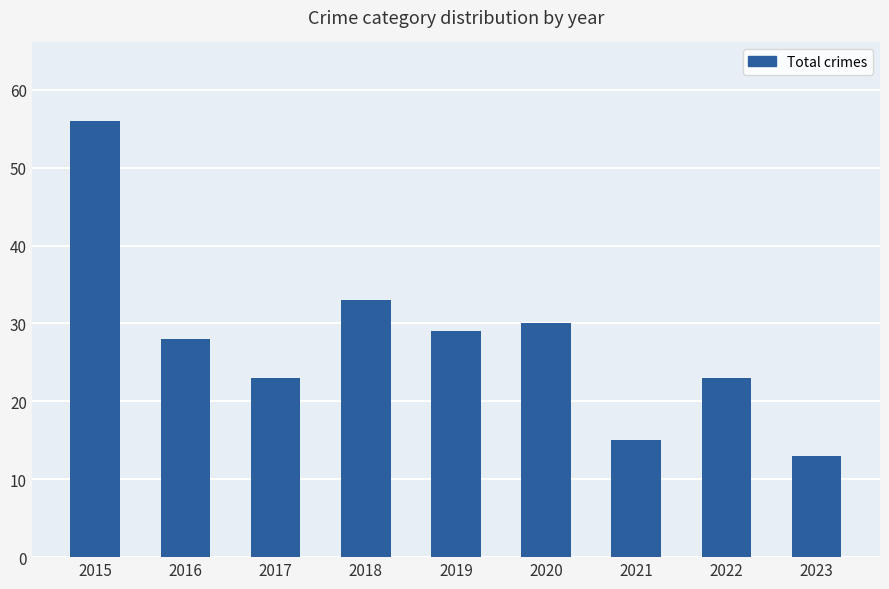

Are the bars grouped side by side (vs. stacked)?

No